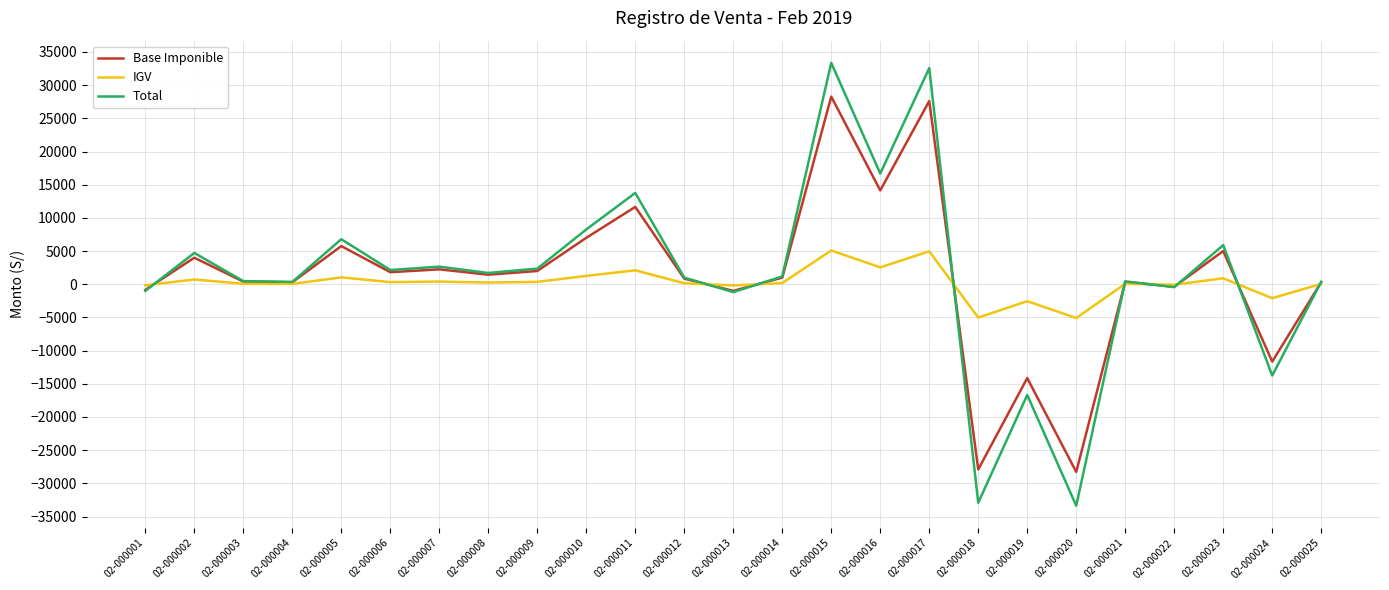

What is the minimum value shown in the chart?

-33370.0